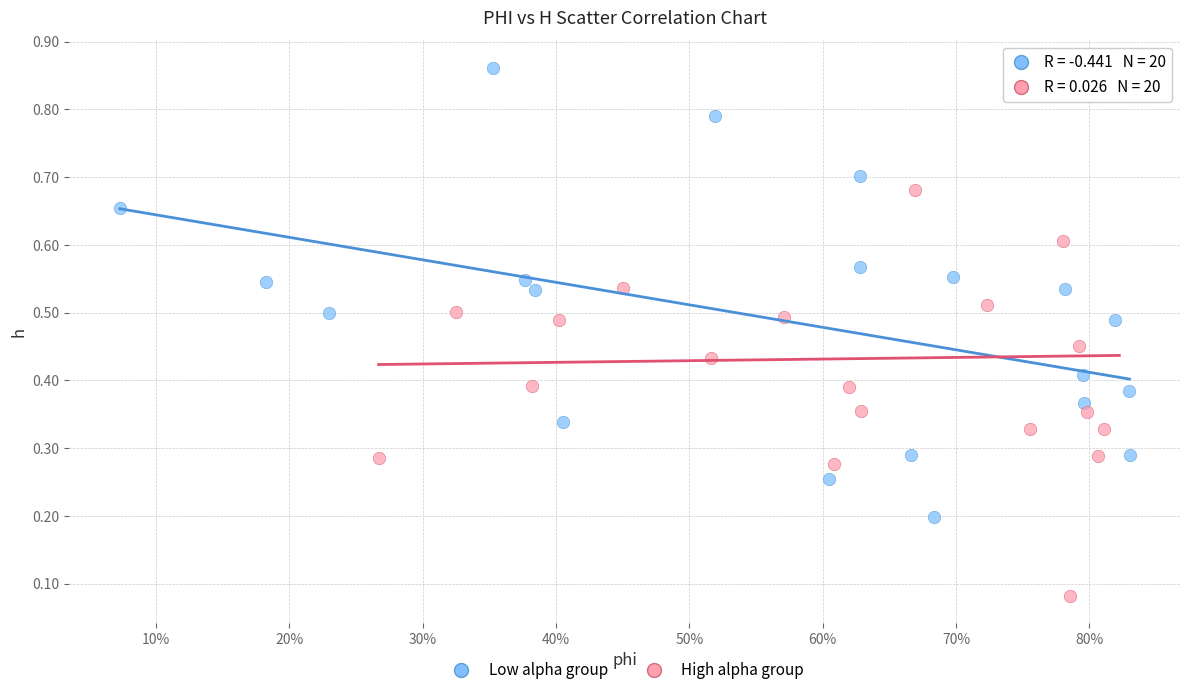

Which series reaches the minimum Y coordinate?

High alpha group